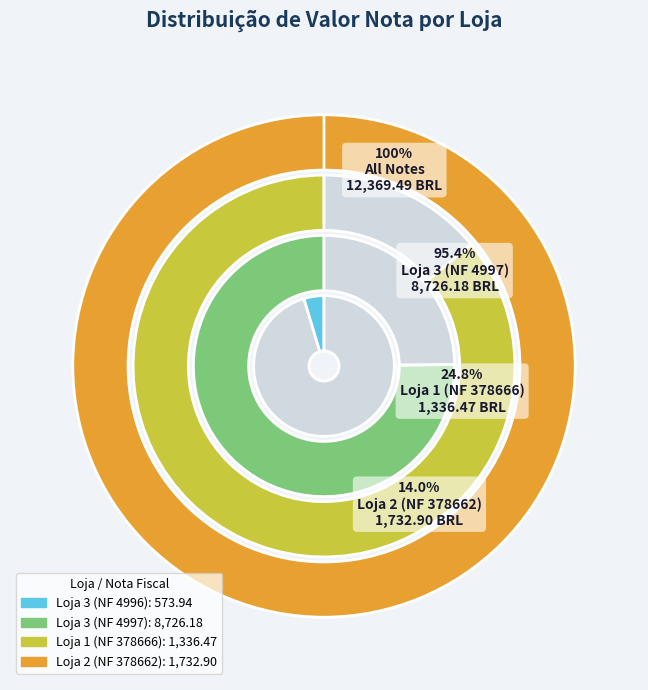

Count the number of slices in the pie.

4